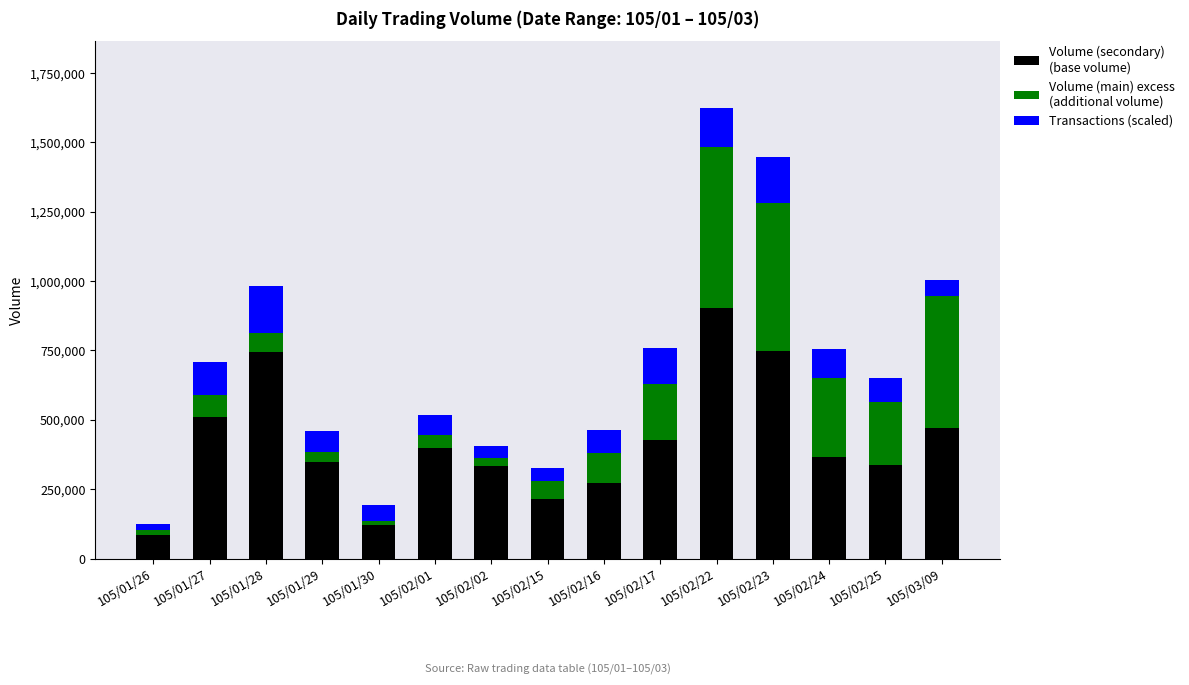

At which category is the sum across all series the highest?

105/02/22